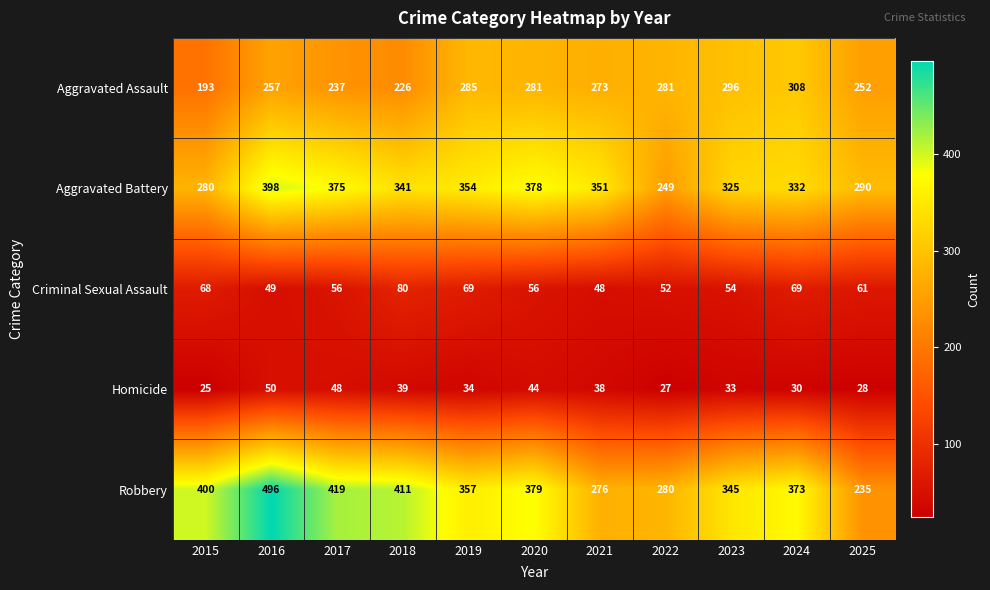

Rank the series by their maximum value, from lowest to highest.

Homicide, Criminal Sexual Assault, Aggravated Assault, Aggravated Battery, Robbery